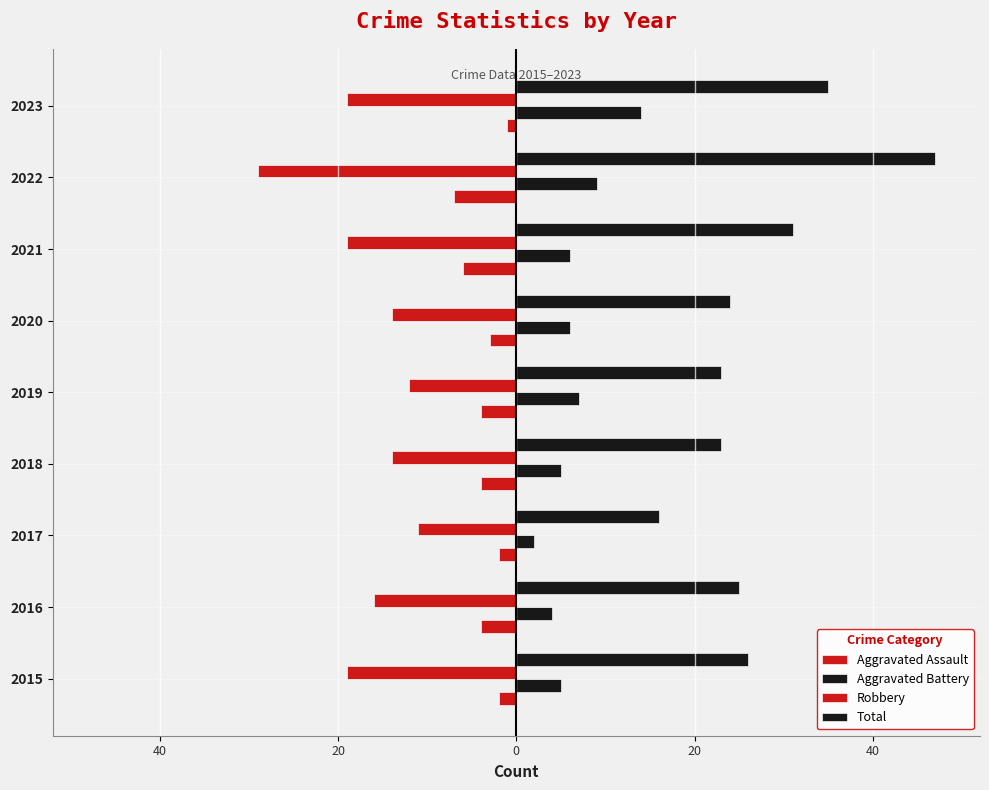

What are all the series names shown in the legend?

Aggravated Assault, Aggravated Battery, Robbery, Total